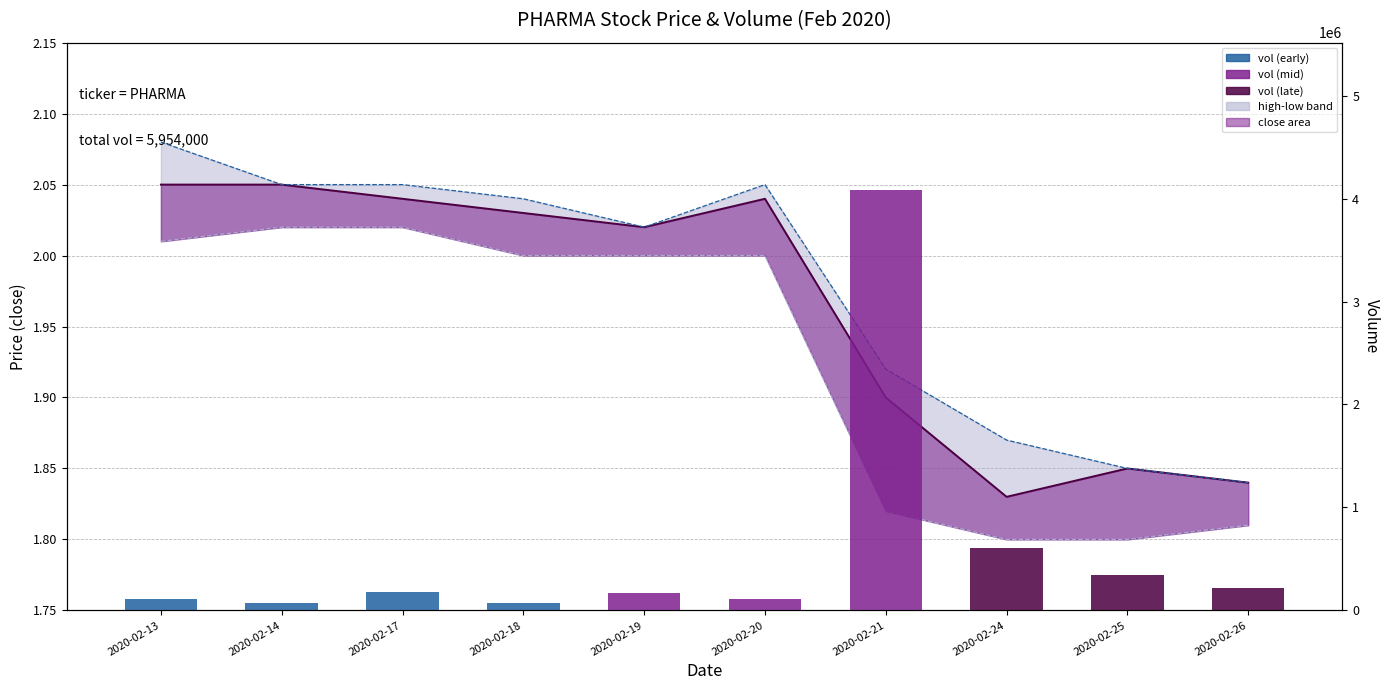

What is the average value of the low series?

1.9